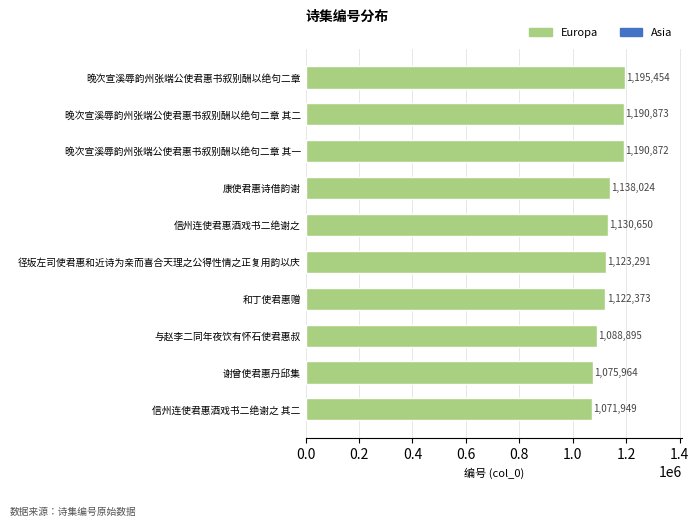

List the labels in order of value, smallest first.

信州连使君惠酒戏书二绝谢之 其二, 谢曾使君惠丹邱集, 与赵李二同年夜饮有怀石使君惠叔, 和丁使君惠赠, 径坂左司使君惠和近诗为亲而喜合天理之公得性情之正复用韵以庆, 信州连使君惠酒戏书二绝谢之, 康使君惠诗借韵谢, 晚次宣溪辱韵州张端公使君惠书叙别酬以绝句二章 其一, 晚次宣溪辱韵州张端公使君惠书叙别酬以绝句二章 其二, 晚次宣溪辱韵州张端公使君惠书叙别酬以绝句二章